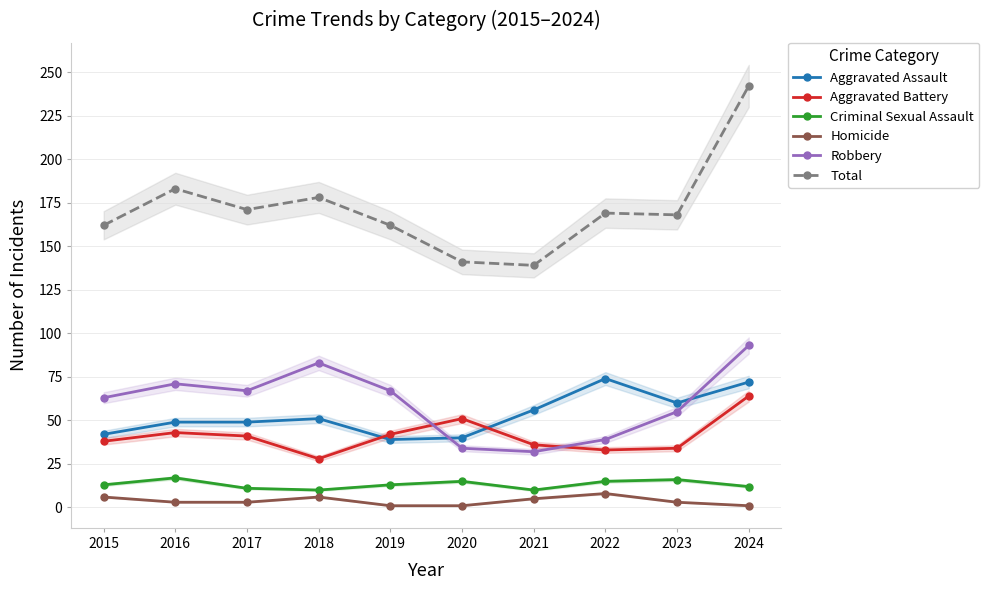

Is this an area chart (filled region under the line)?

No